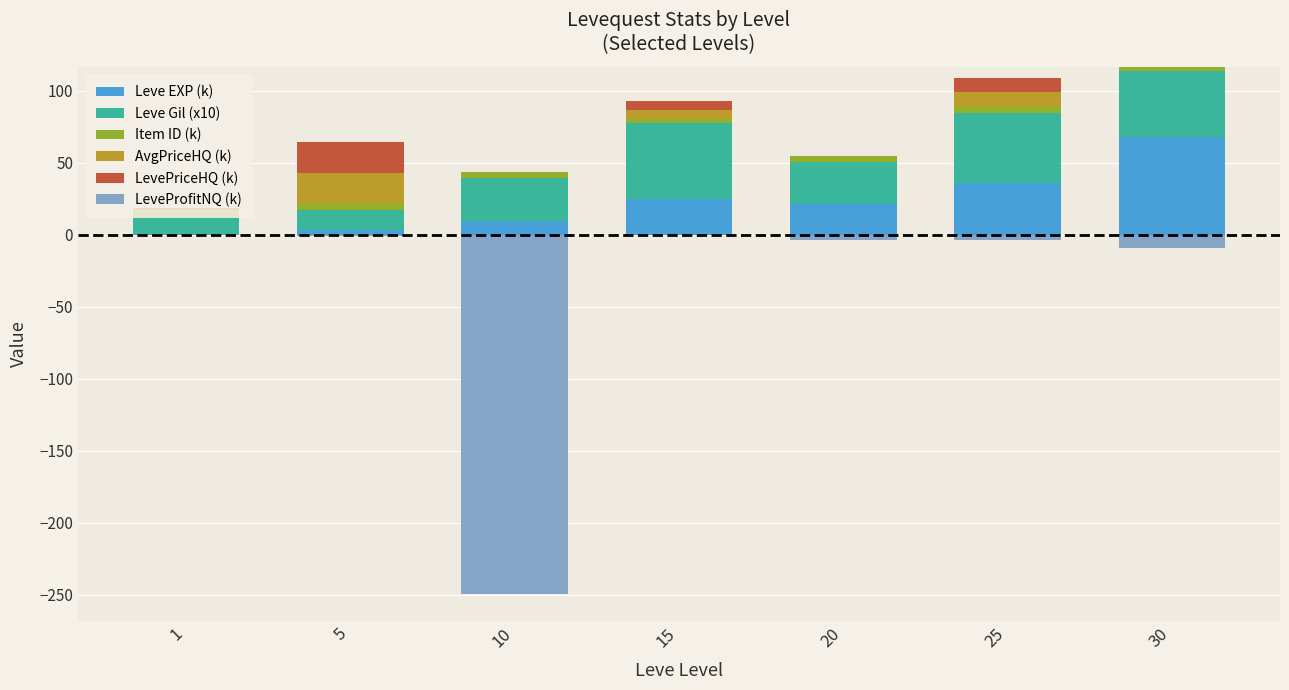

At how many categories does at least one series exceed 22?

5